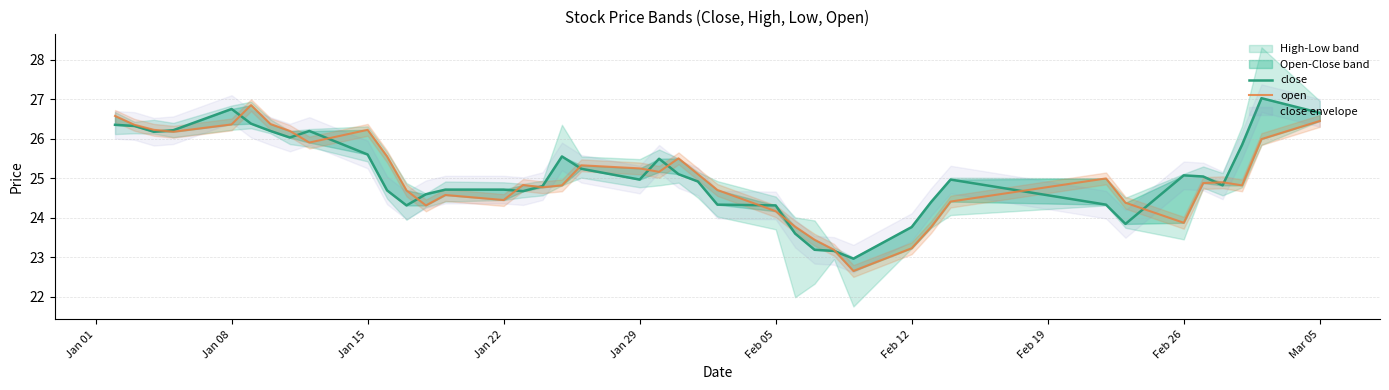

True or false: close and open intersect in this chart.

True